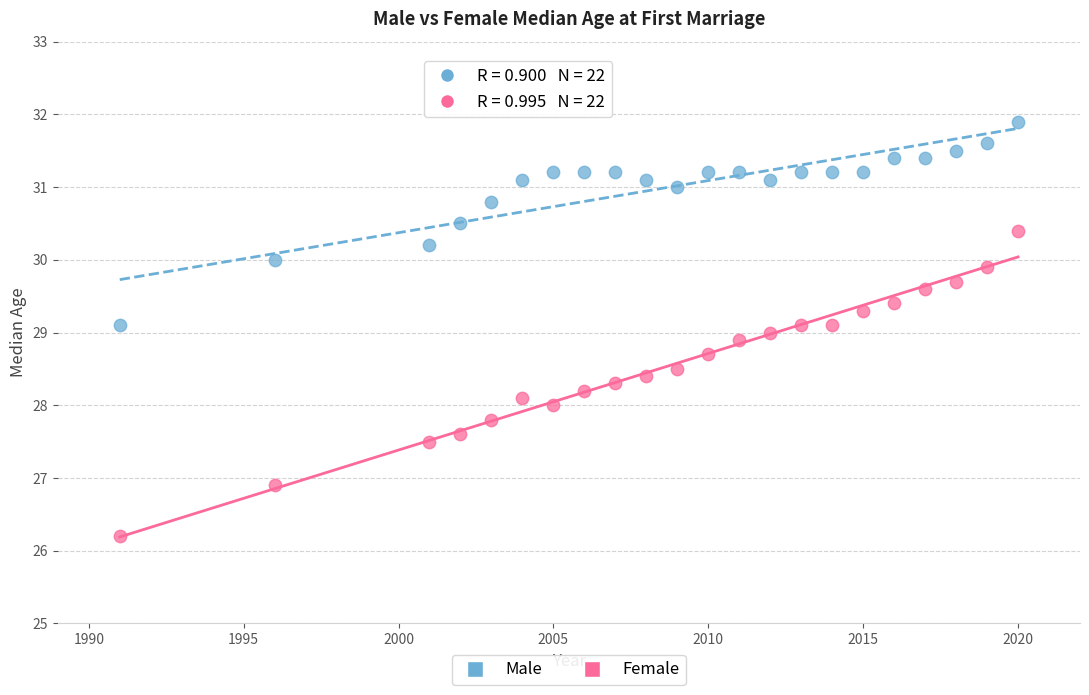

Which series reaches the maximum Y coordinate?

Male